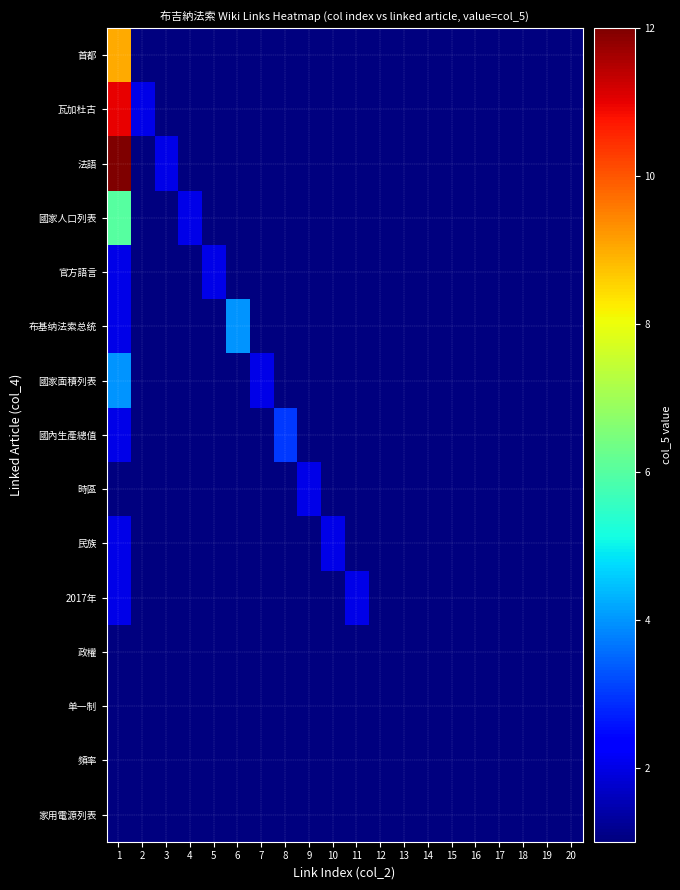

How many categories are shown in the chart?

20